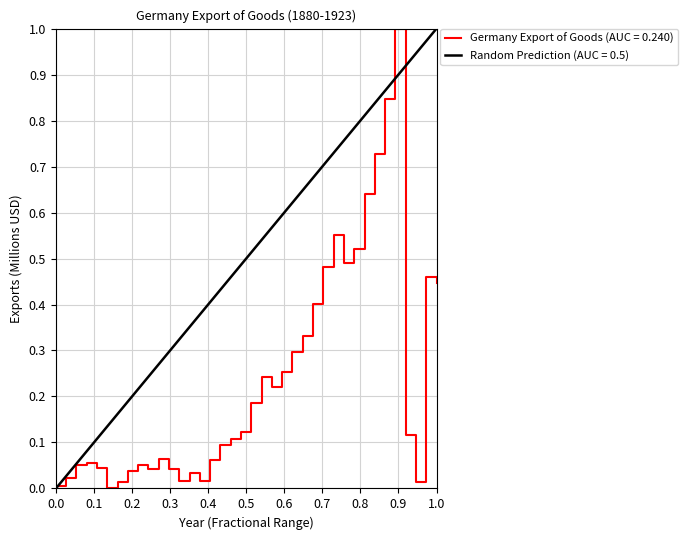

How many series are shown in this chart?

1